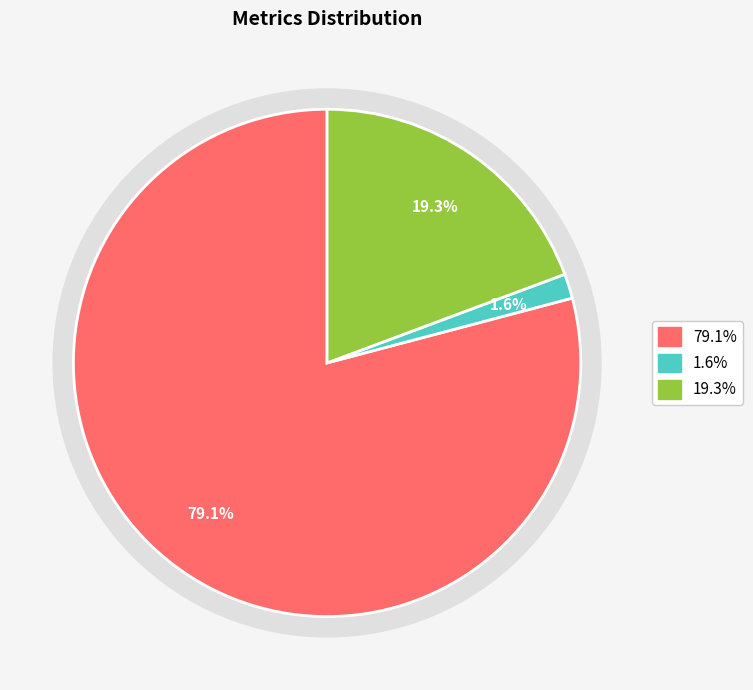

True or false: MAPE accounts for 79% of the total.

True